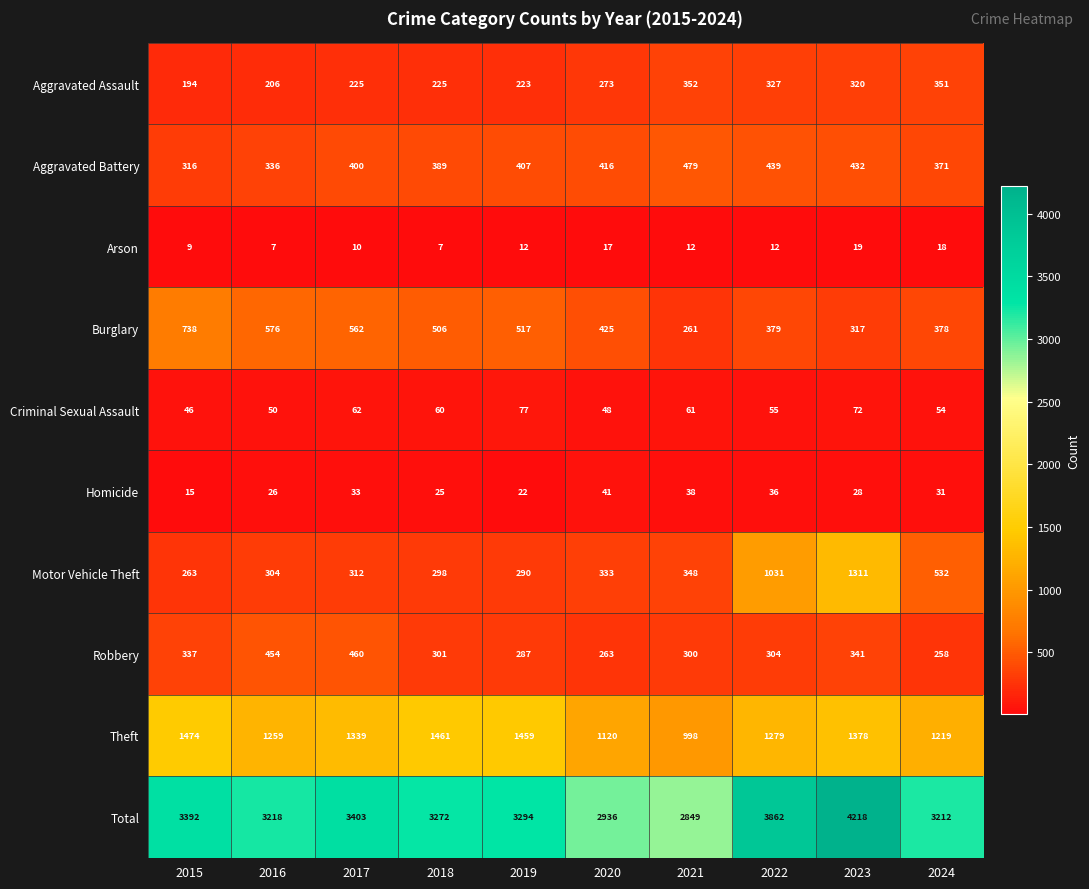

At which category is the sum across all series the highest?

2023